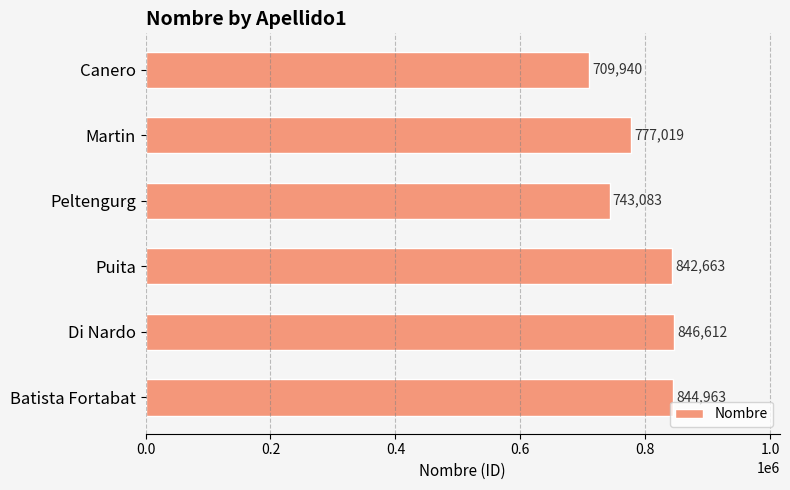

How many data points does each series have?

6